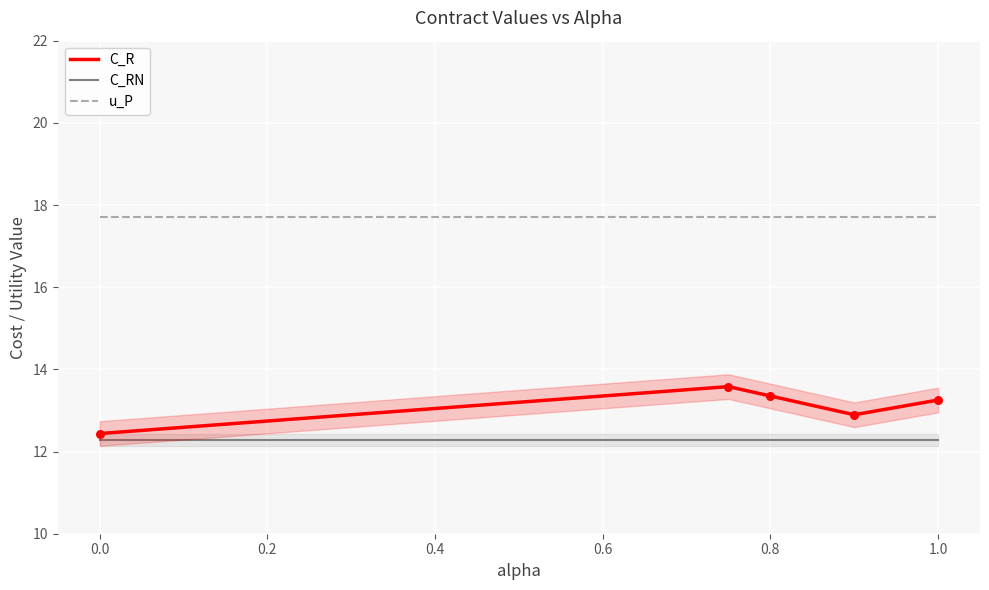

The u_P series shows 3.7 at 1.0. True or false?

False